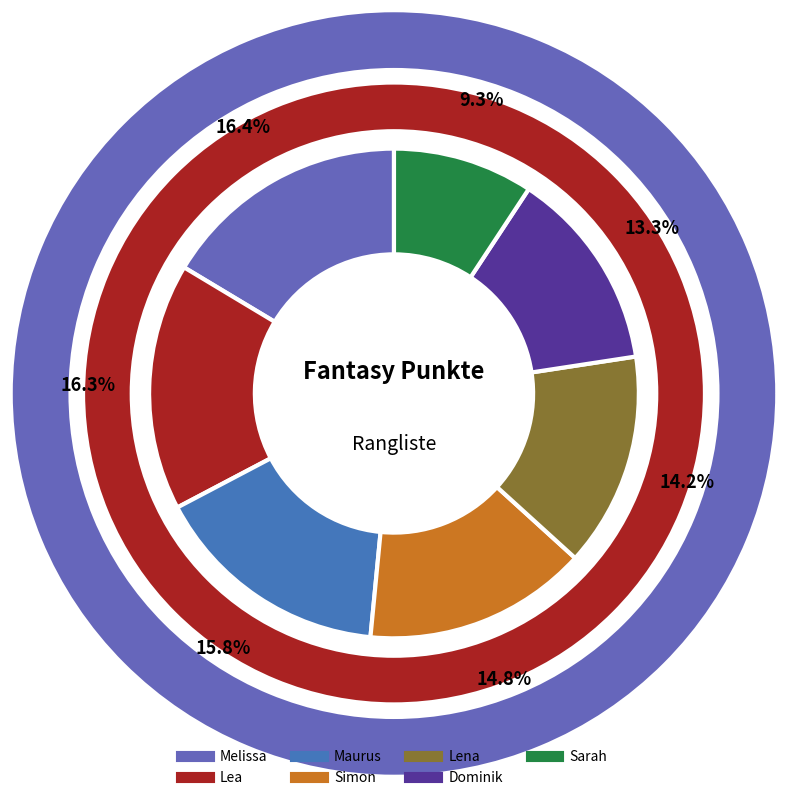

Which category has the smallest portion of the pie?

Sarah